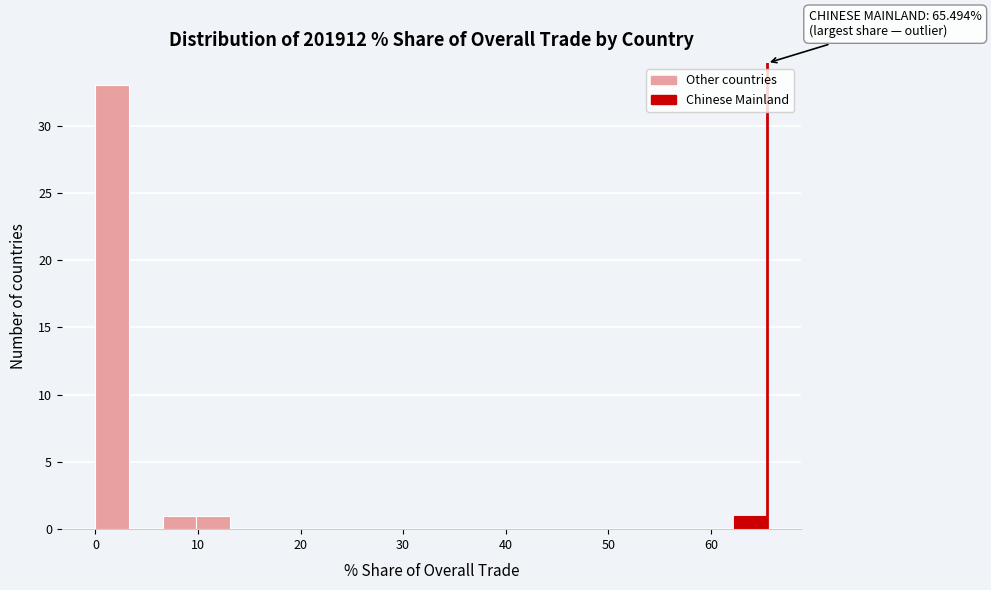

Around what value on the x-axis is the tallest bar? Give the approximate position of its centre, as read against the axis.

2